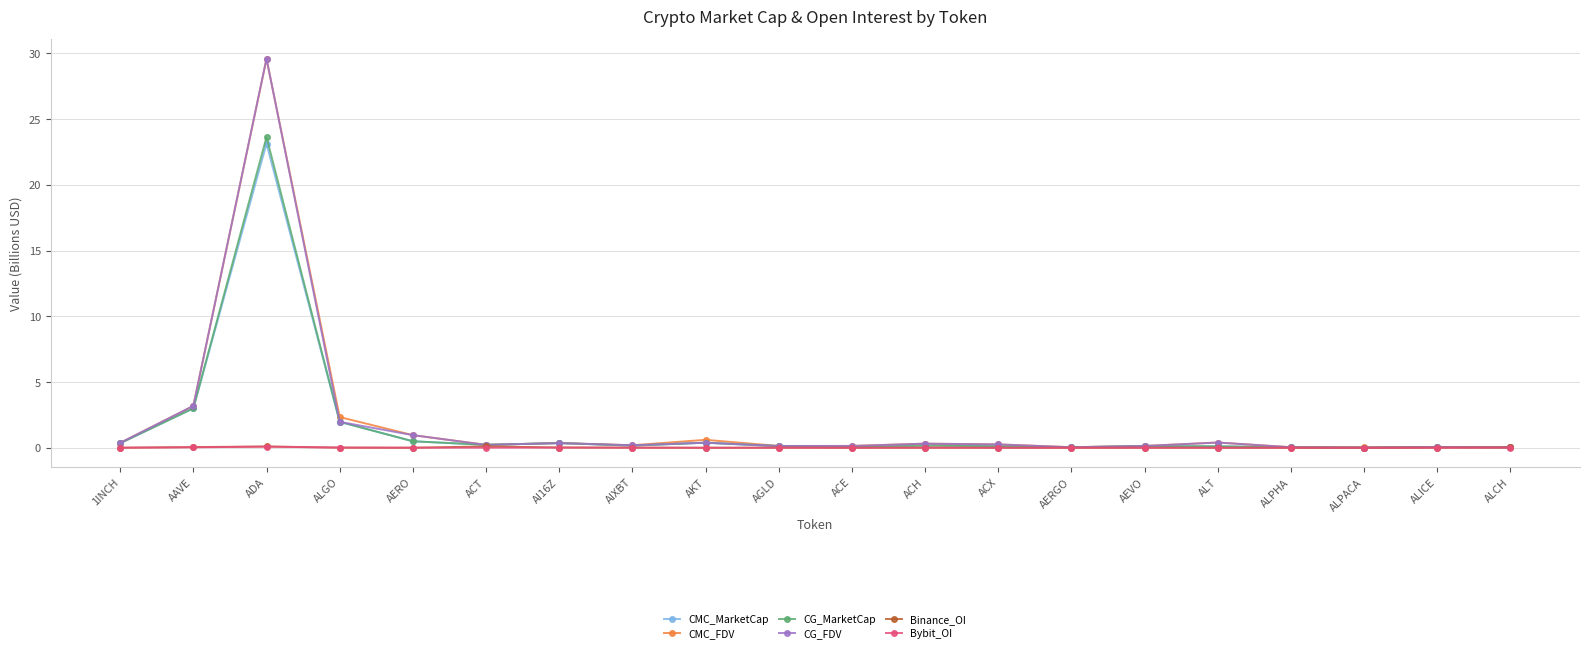

What is the label of the 11th point from the right?

AGLD